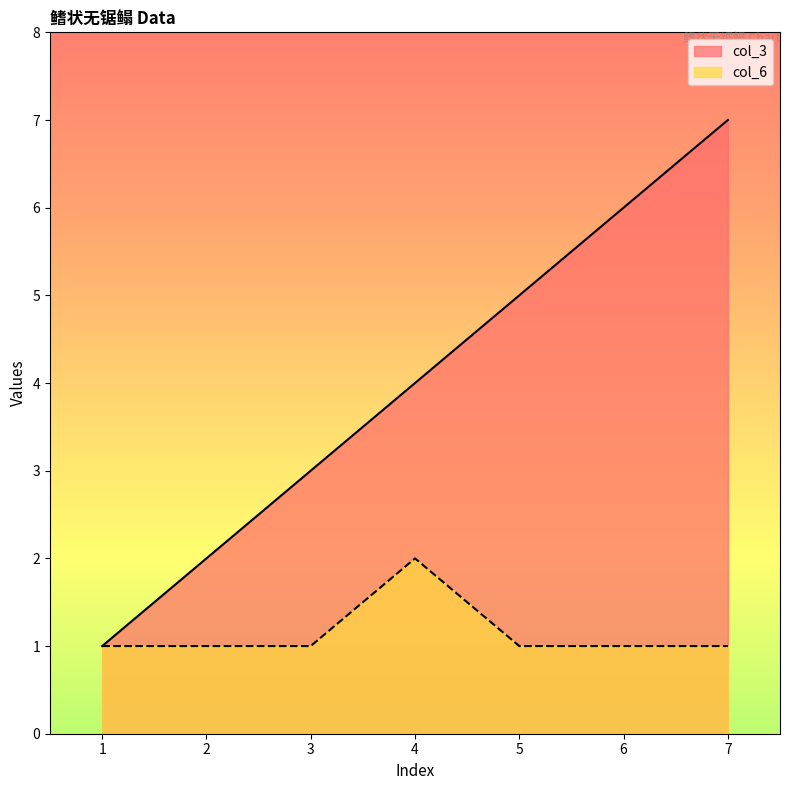

True or false: col_3 and col_6 intersect in this chart.

False